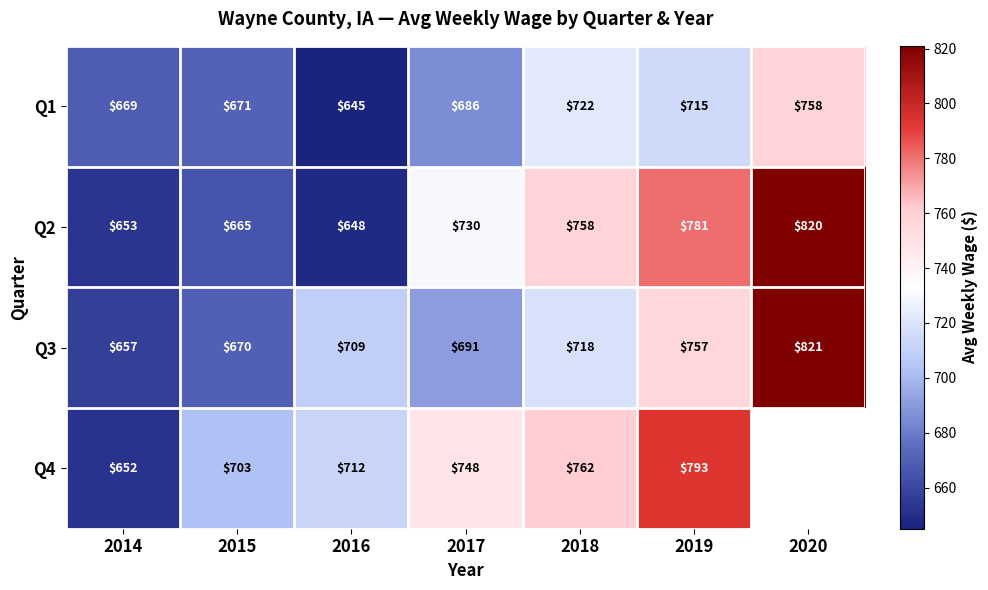

At how many categories does at least one series exceed 731?

4